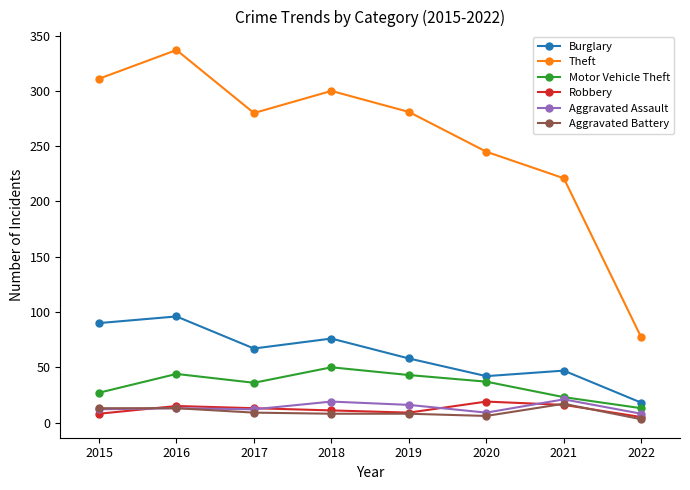

What is the difference between the highest and lowest values at 2015?

303